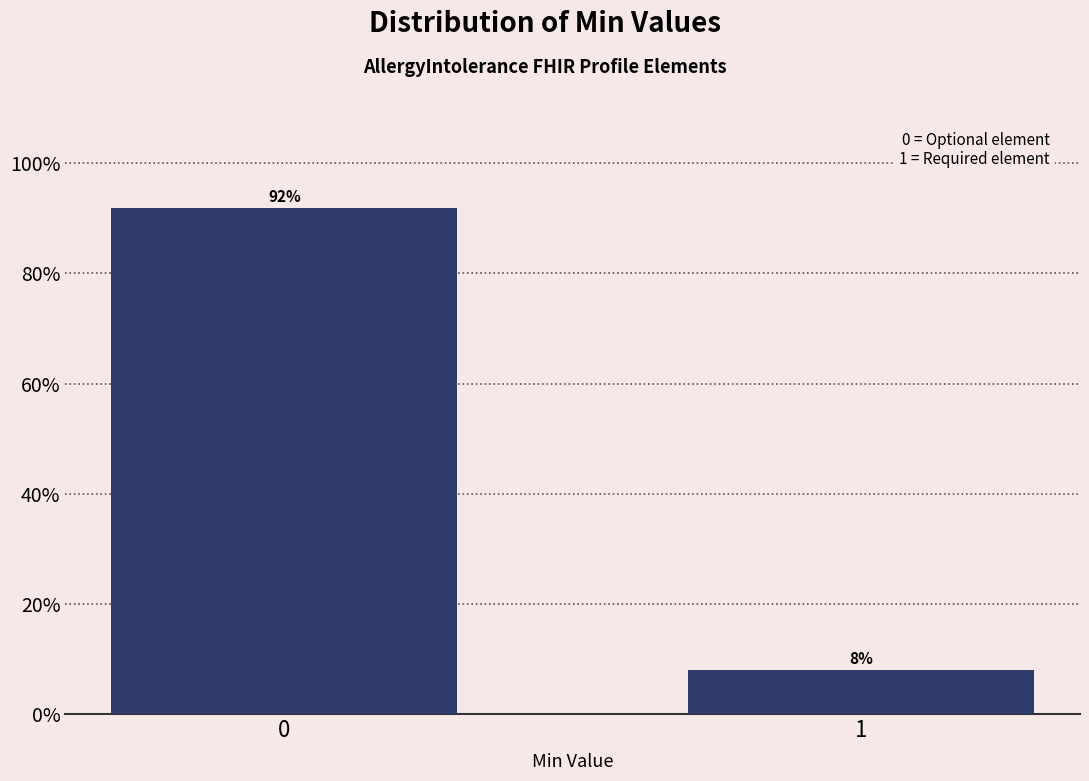

Reading left to right, list all the values displayed in this chart.

92.0	8.0